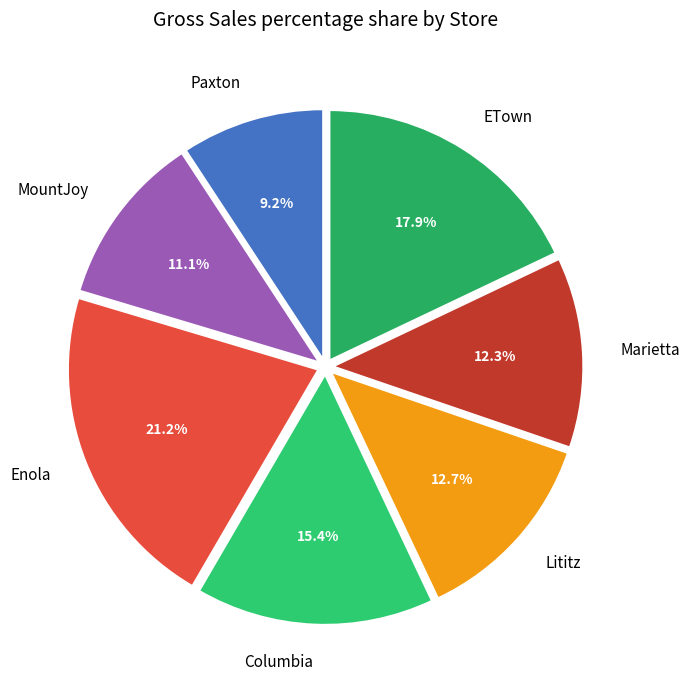

Is the sum of Columbia and Marietta greater than half?

No